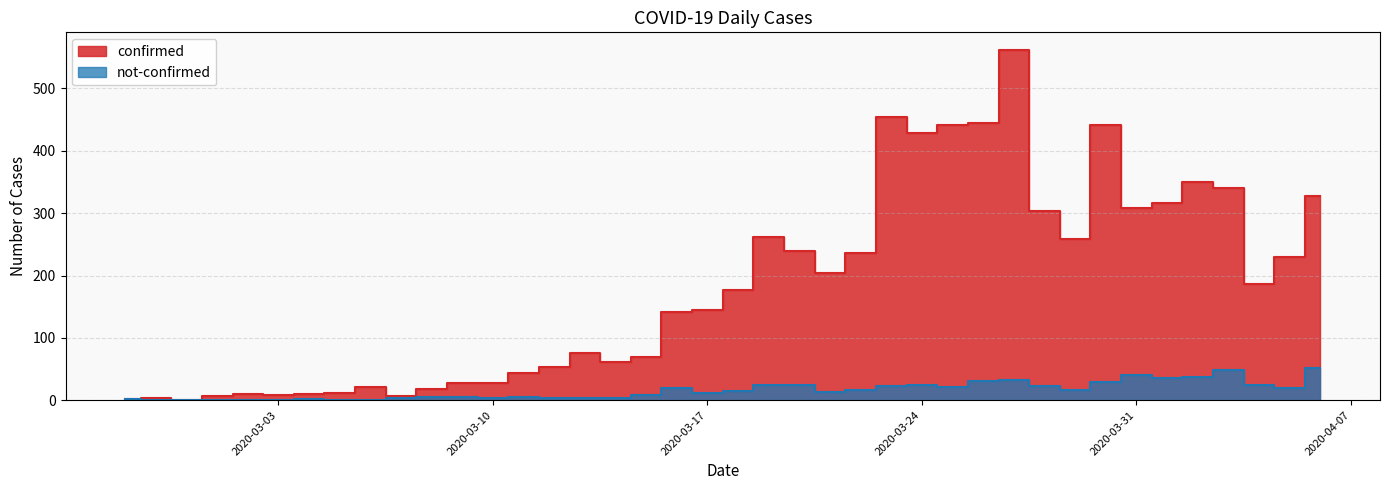

At how many categories does at least one series exceed 371?

6